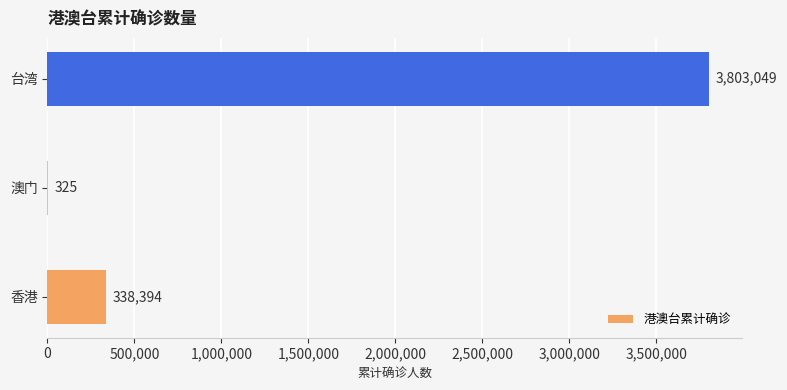

True or false: the data shows 325 at 澳门.

True